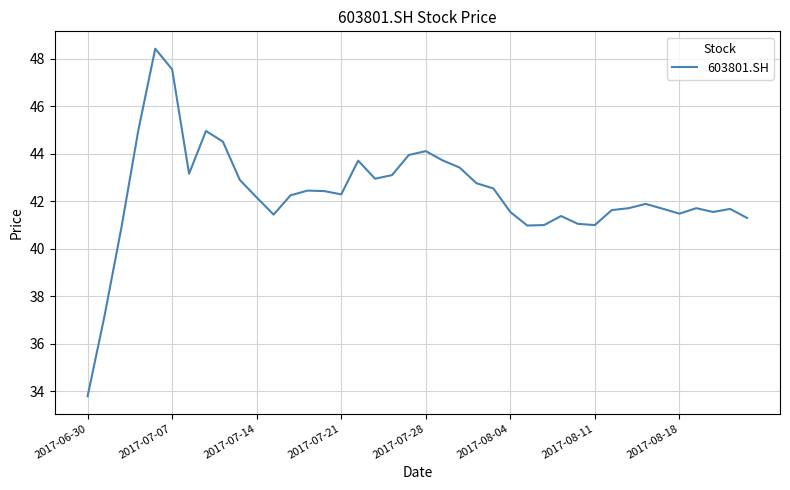

Does the chart have visible grid lines?

Yes